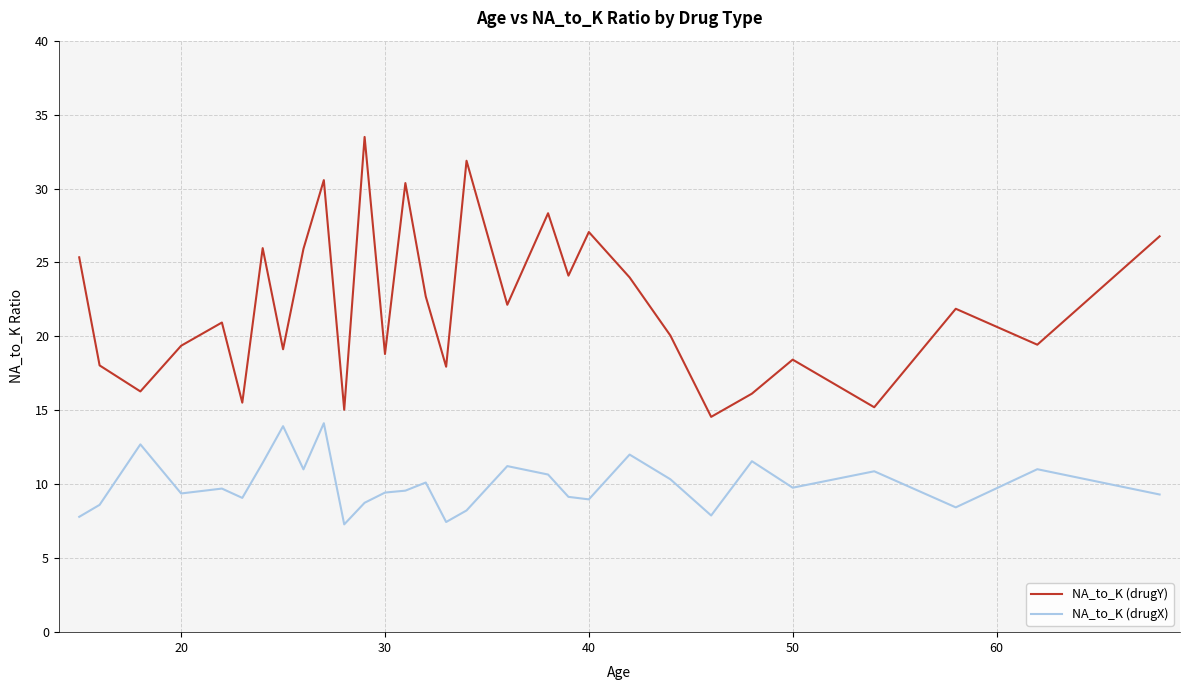

What is the maximum value shown in the chart?

33.5